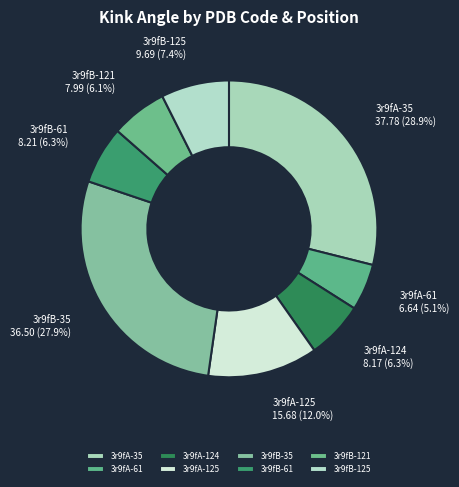

True or false: 3r9fB-125 accounts for 7% of the total.

True